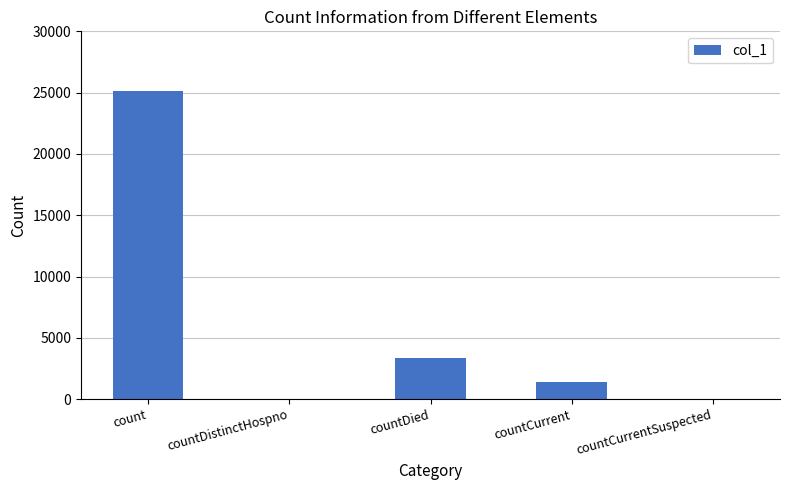

Reading left to right, list all the values displayed in this chart.

count=25129	countDistinctHospno=0	countDied=3392	countCurrent=1408	countCurrentSuspected=0